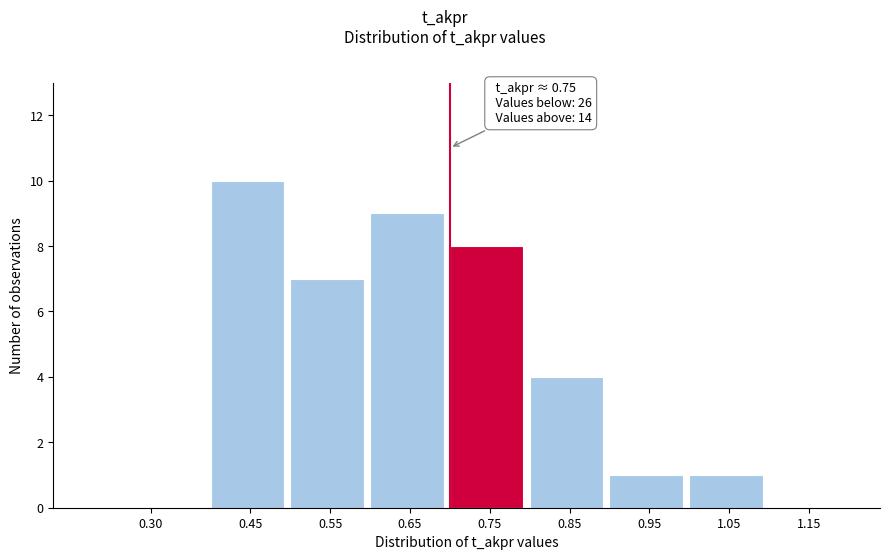

Reading left to right, list all the values displayed in this chart.

0.30=0	0.45=10	0.55=7	0.65=9	0.75=8	0.85=4	0.95=1	1.05=1	1.15=0